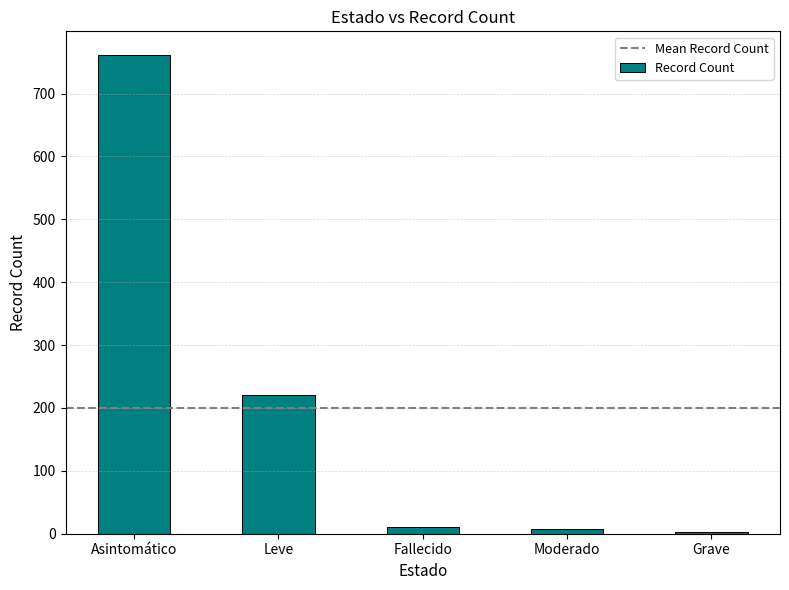

Between Leve and Fallecido, which is larger?

Leve